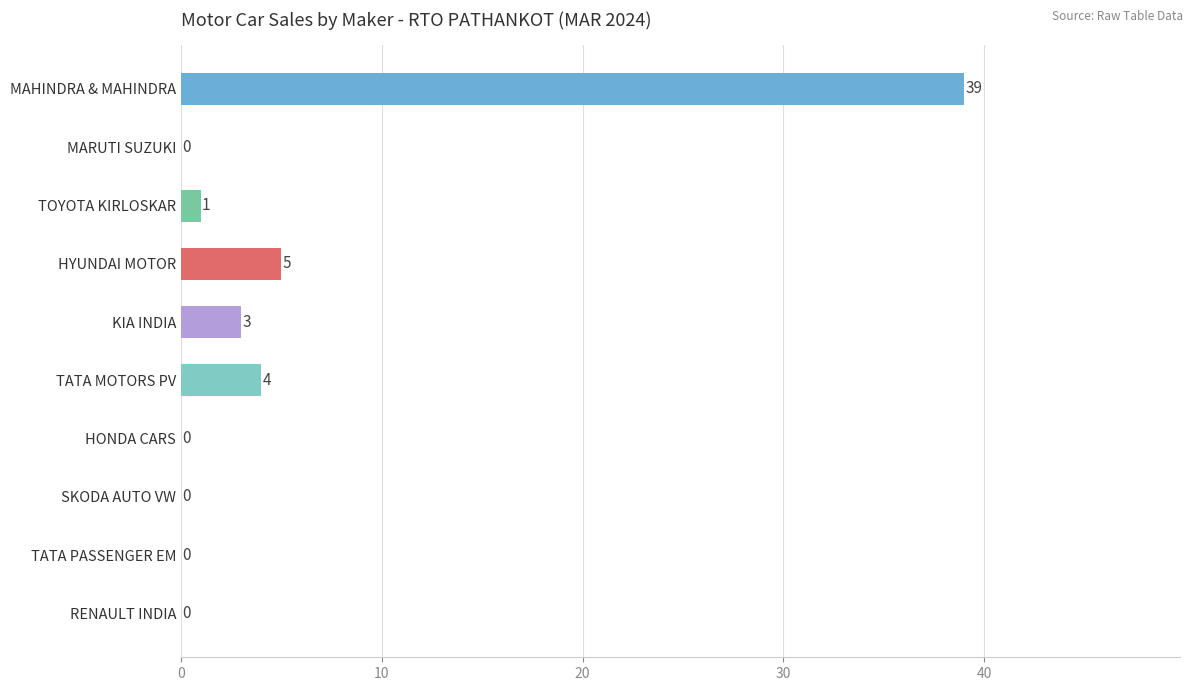

How many data points does each series have?

10